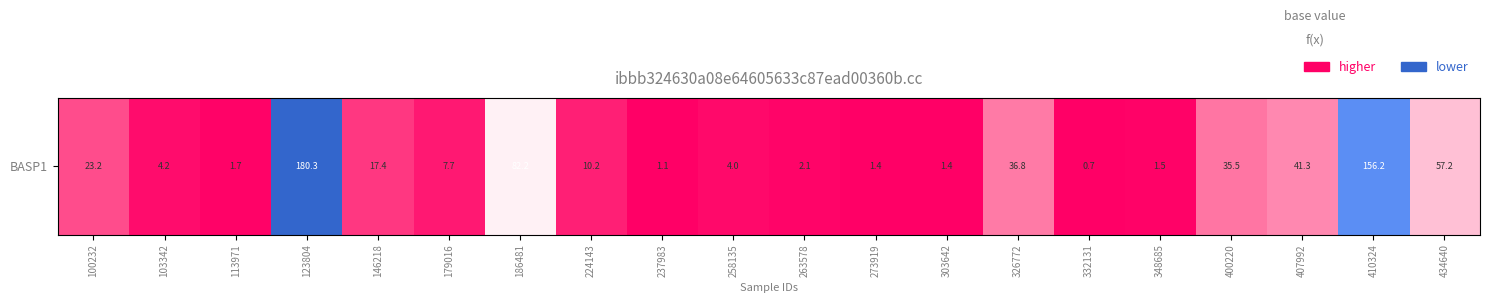

List the labels in order of value, largest first.

123804, 410324, 186481, 434640, 407992, 326772, 400220, 100232, 146218, 224143, 179016, 103342, 258135, 263578, 113971, 348685, 273919, 303642, 237983, 332131